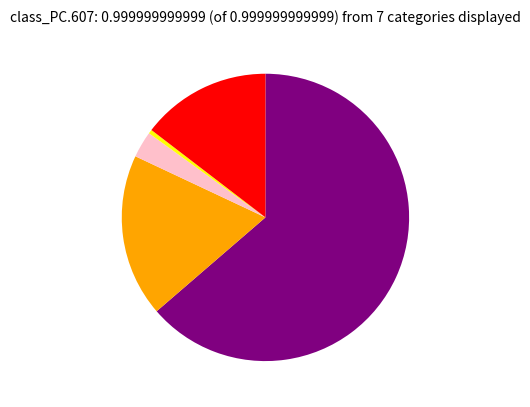

Is there any slice that represents more than half of the pie?

Yes